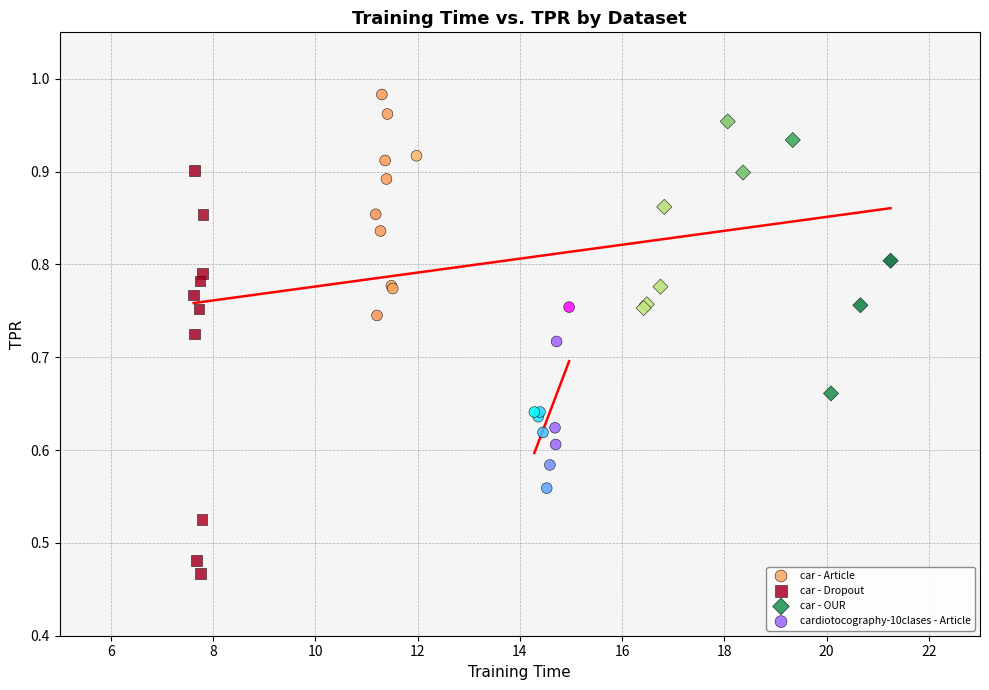

Which series contains the highest Y value?

car - Article